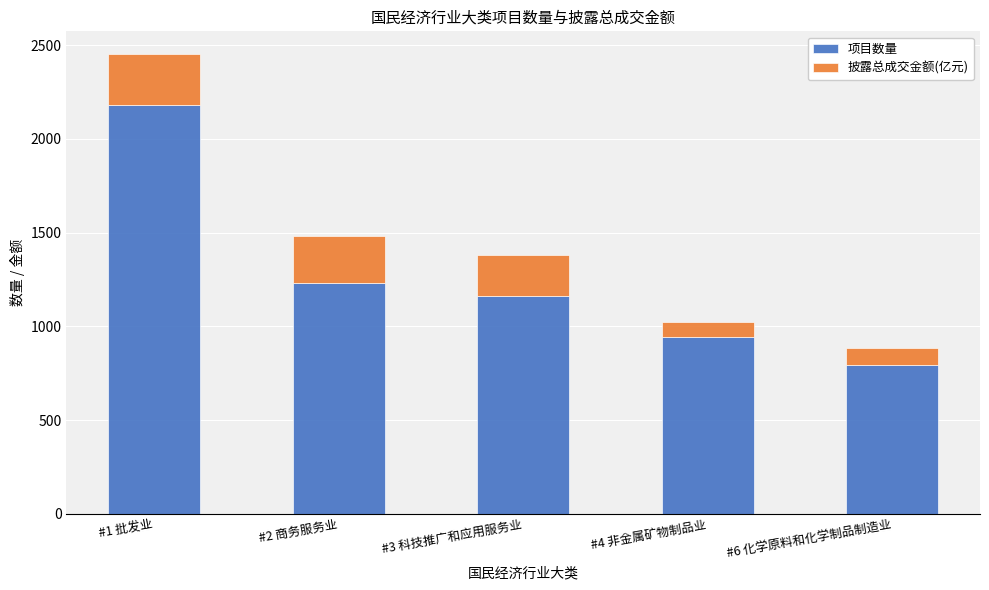

At which label does 项目数量 reach its minimum?

#6 化学原料和化学制品制造业